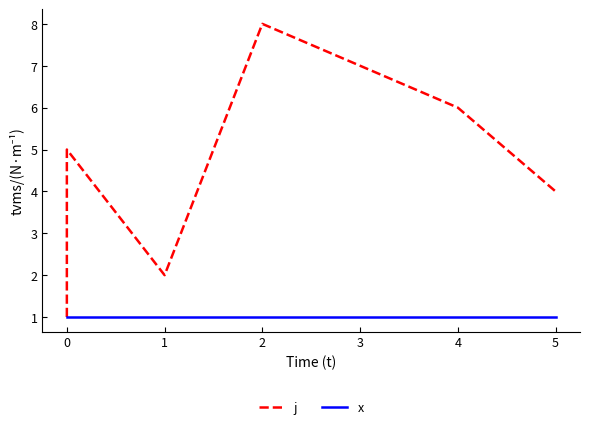

What is the maximum value shown in the chart?

8